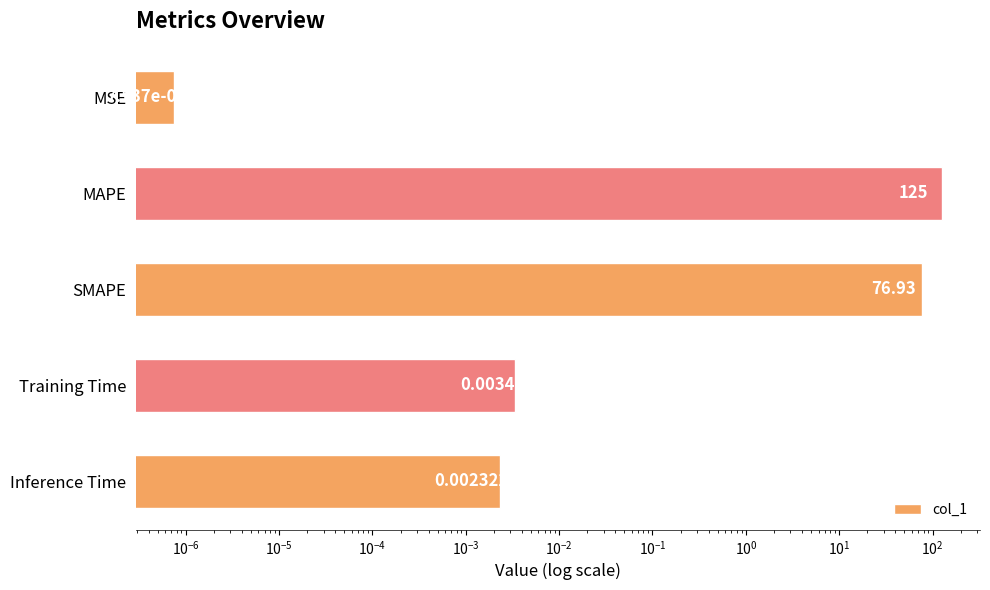

The value at MAPE is 199.1. True or false?

False